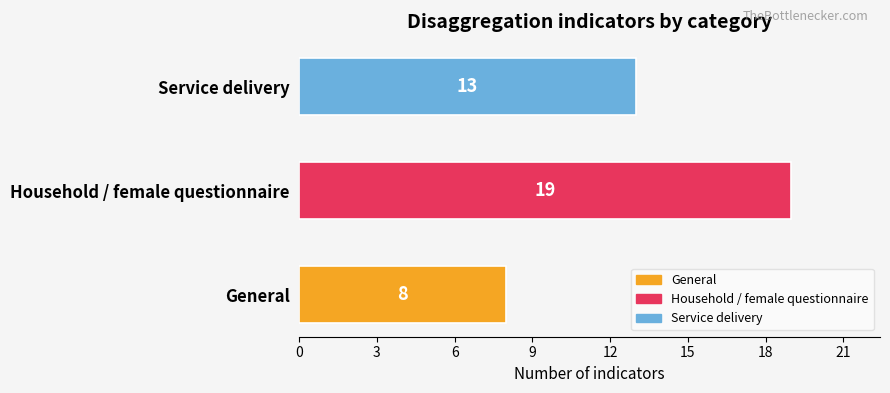

What is the change in value from Household / female questionnaire to Service delivery?

-6